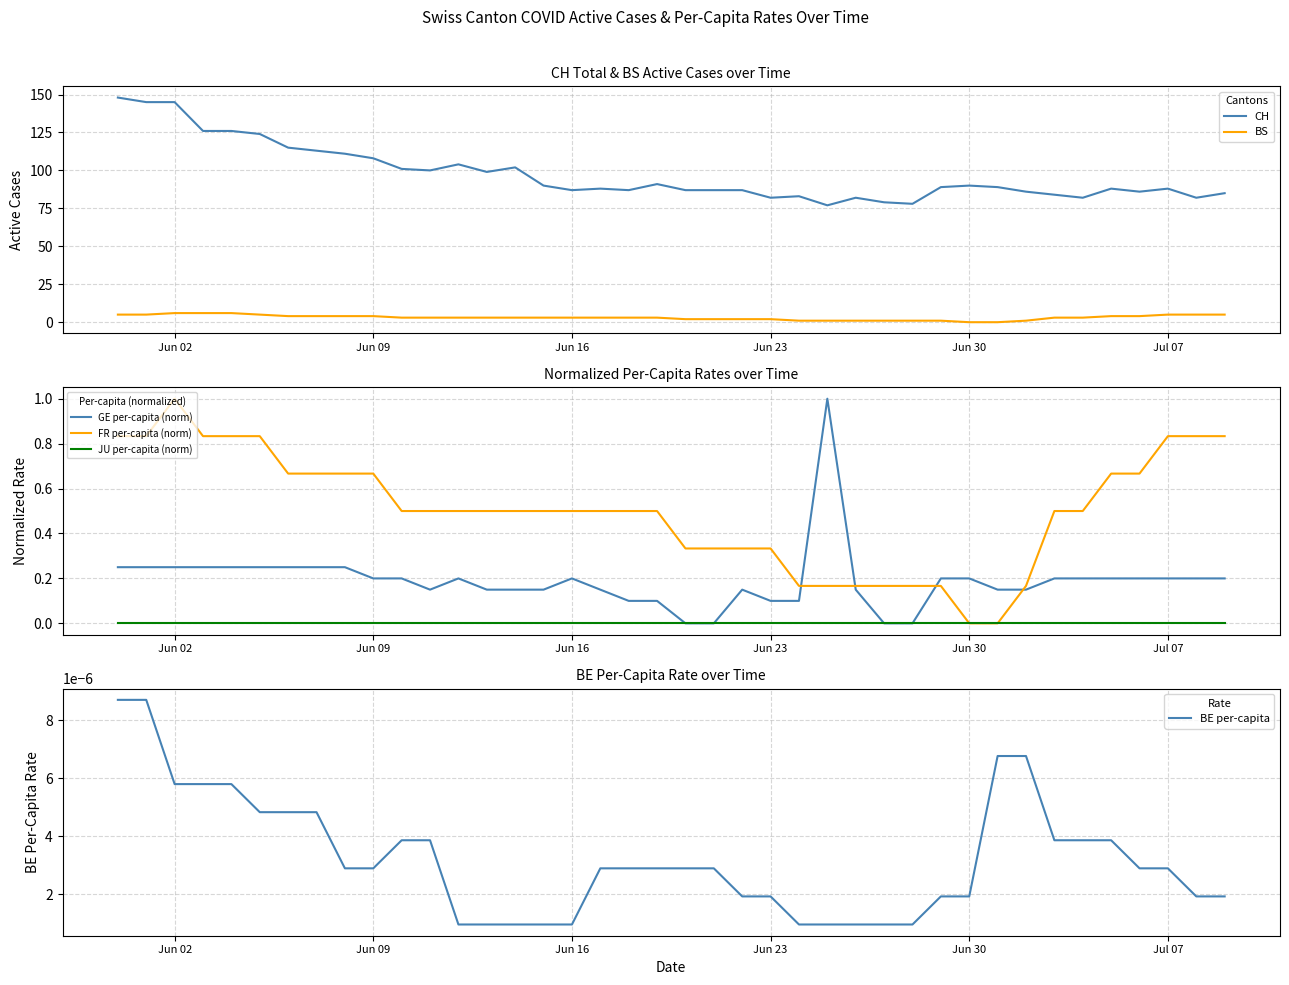

True or false: CH and BS cross at least once.

False